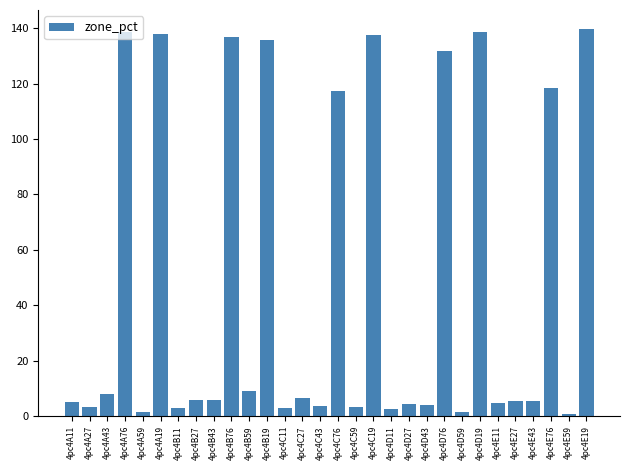

What is the value of the 18th bar from the left?

137.5